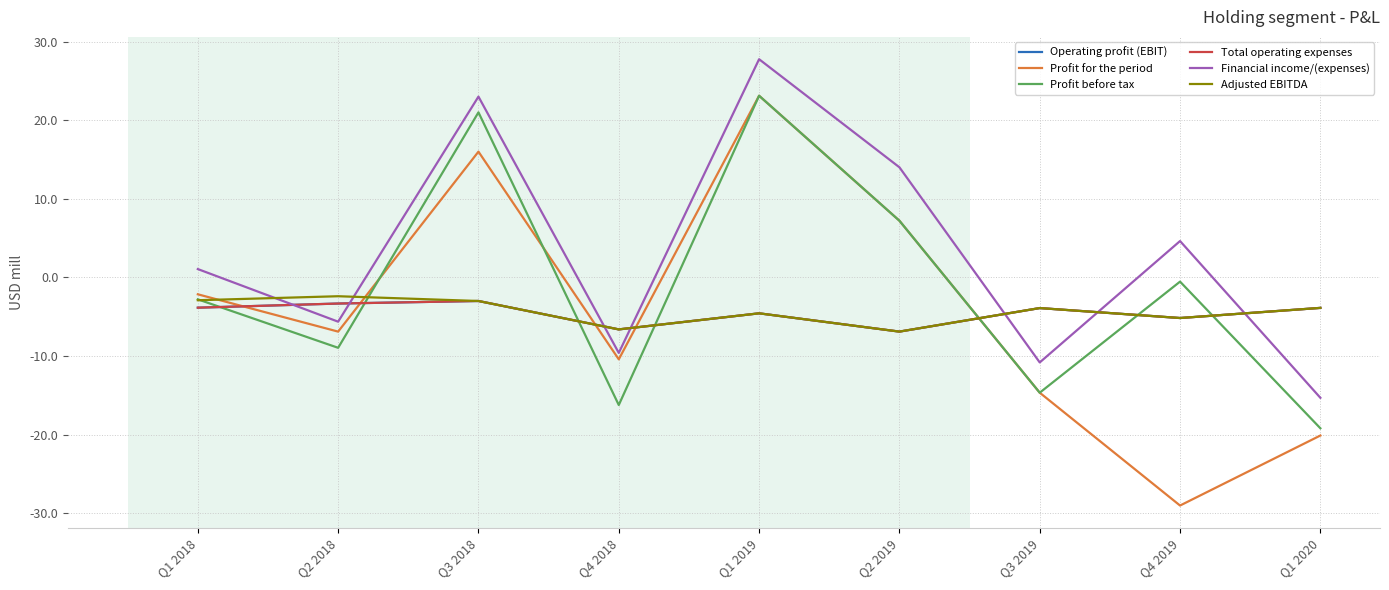

Which series has the widest spread of values?

Profit for the period